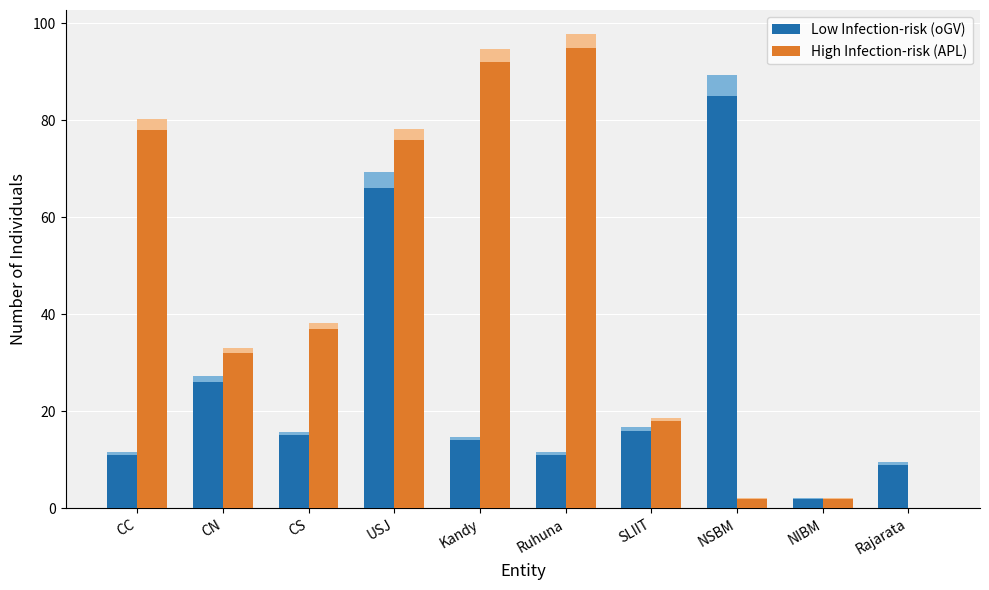

Rank the series at CN from lowest to highest value.

oGV (Low Infection-risk), APL (High Infection-risk)